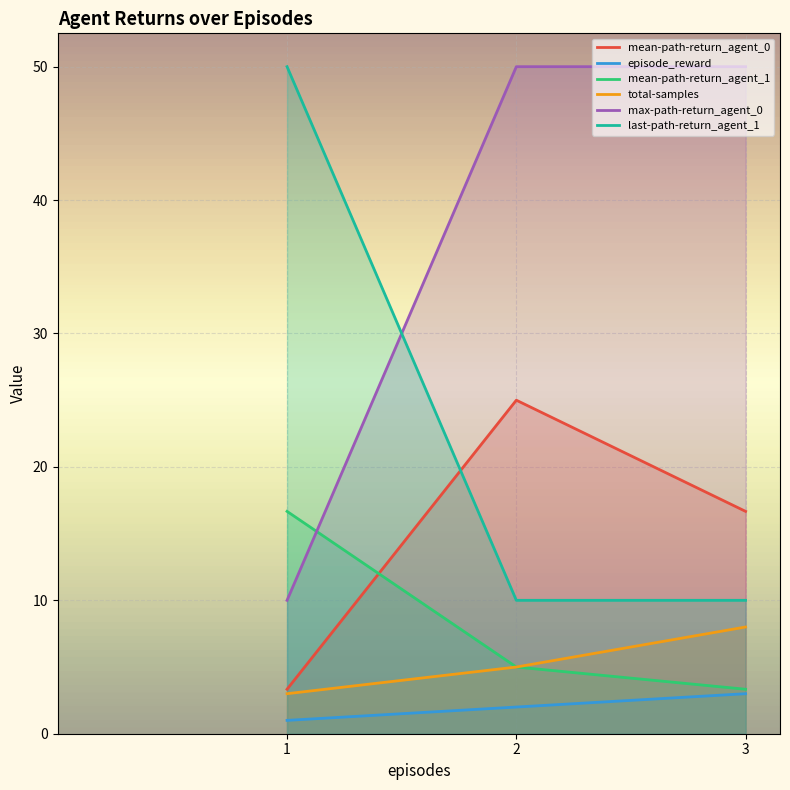

At which label does max-path-return_agent_0 reach its peak?

2